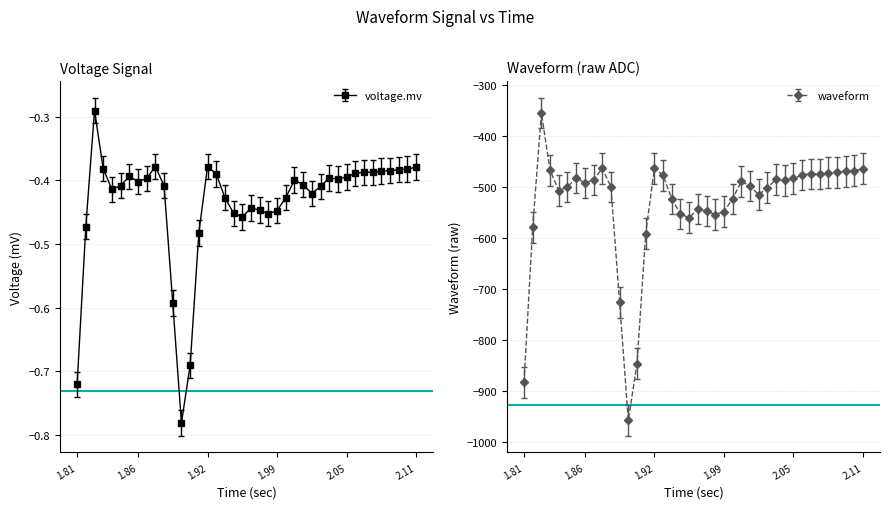

What is the lowest value of the waveform series?

-958